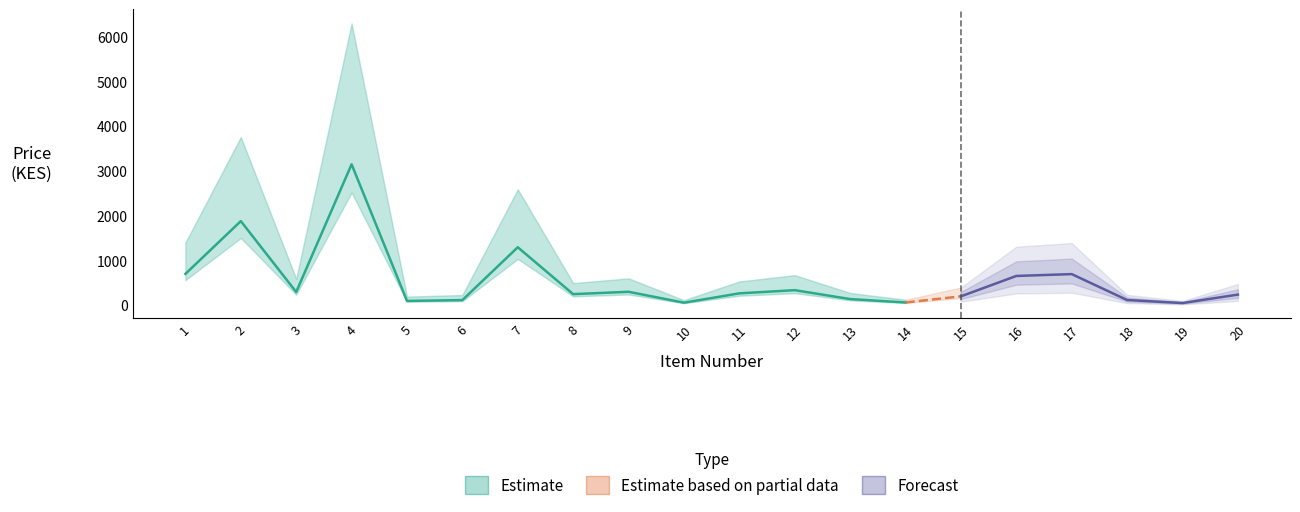

Where is the first local minimum for Price?

3